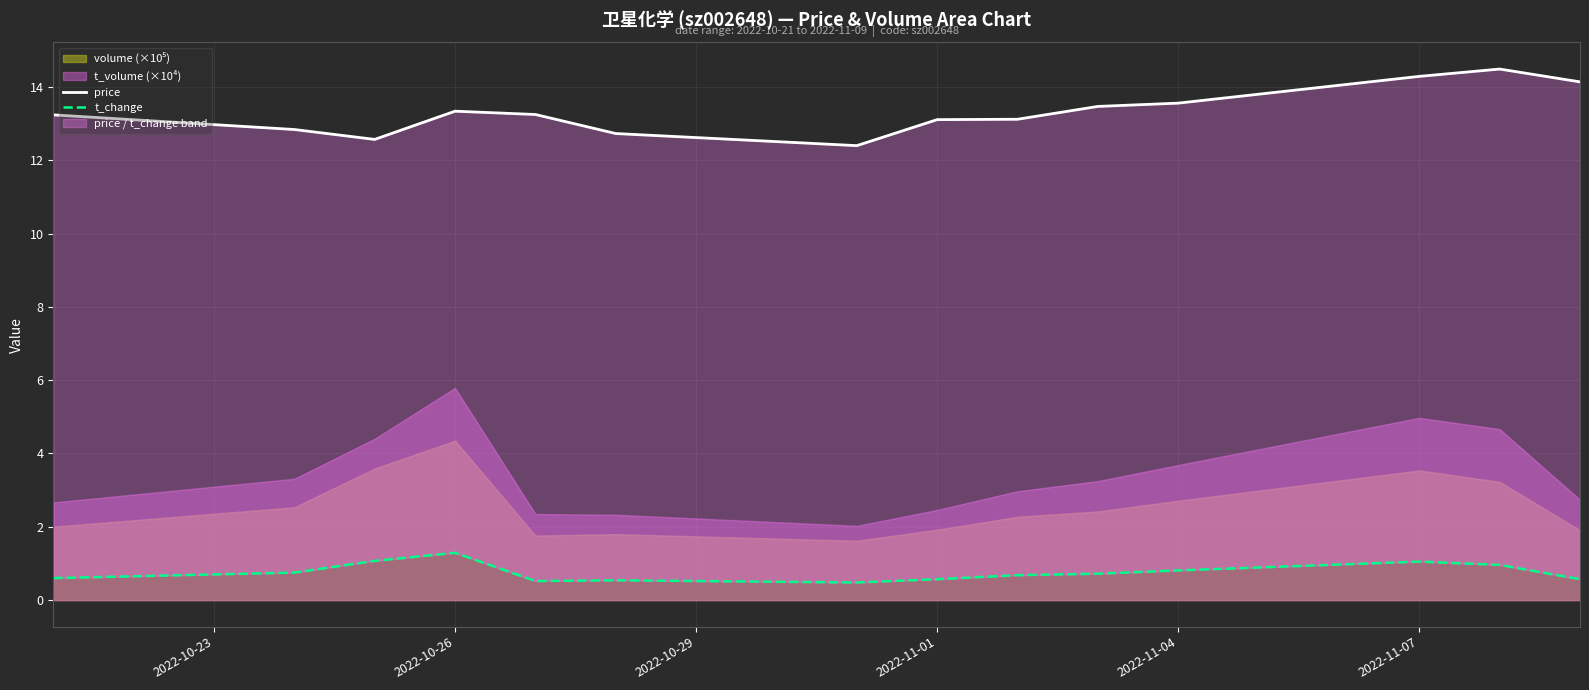

What is the difference between the second highest and second lowest values in the price series?

1.7